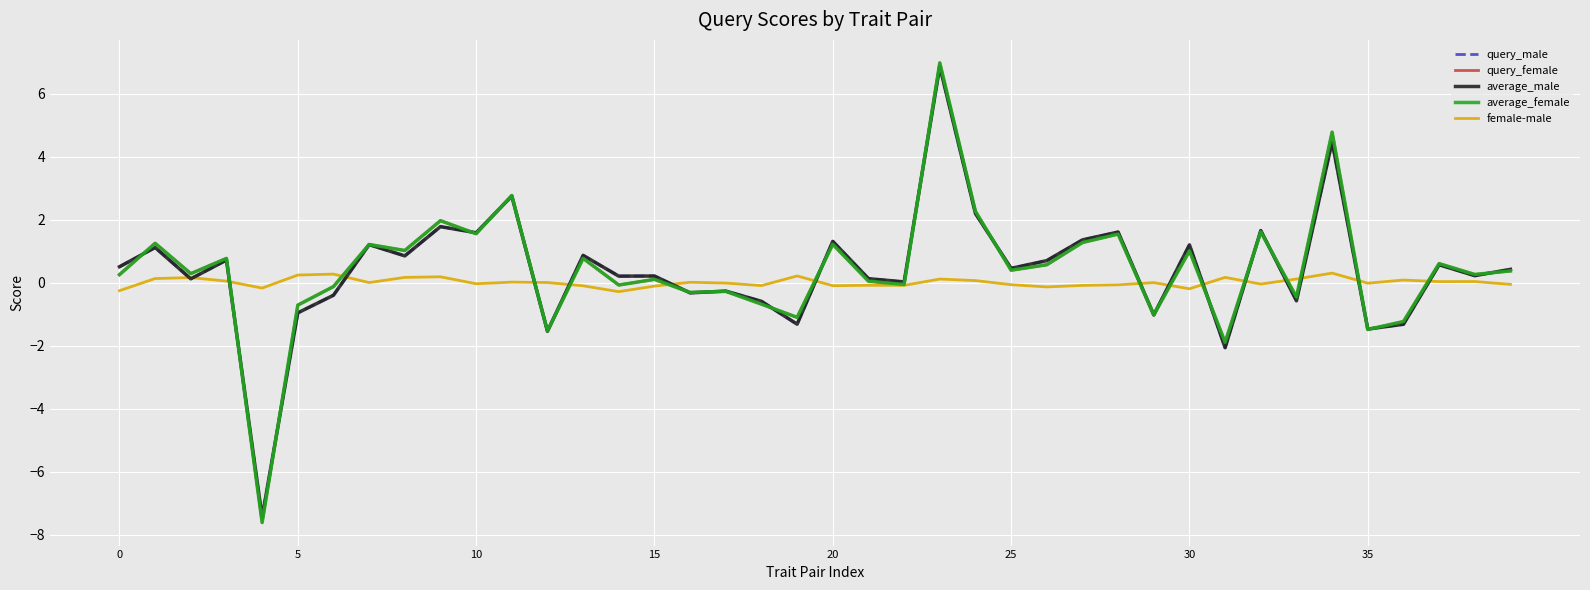

How many series are shown in this chart?

5